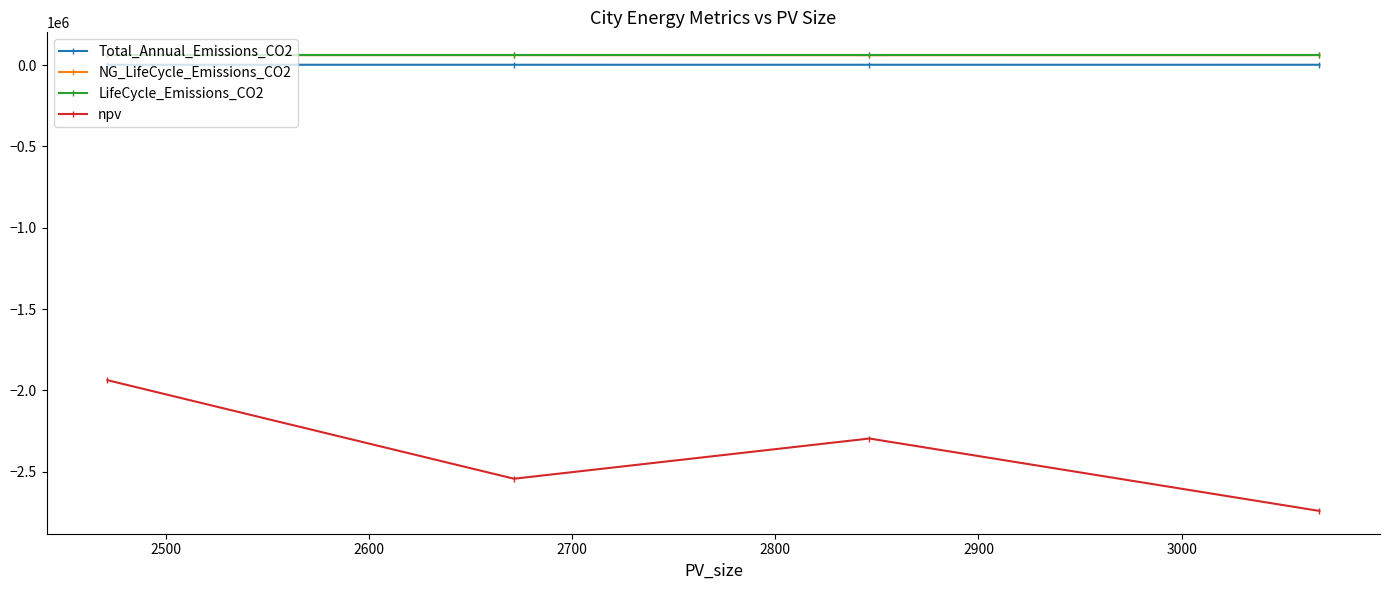

In npv, how many points are lower than both neighbors (excluding endpoints)?

1